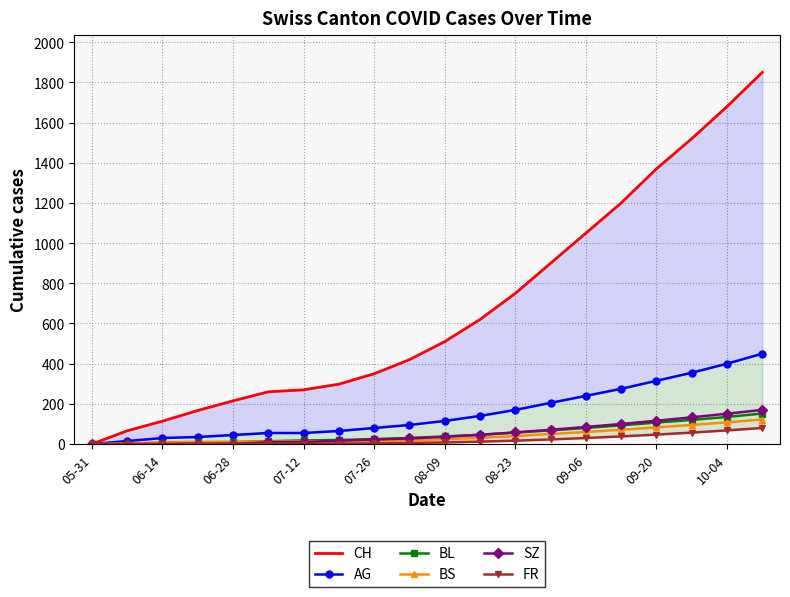

How many values in the CH series are below 510?

10